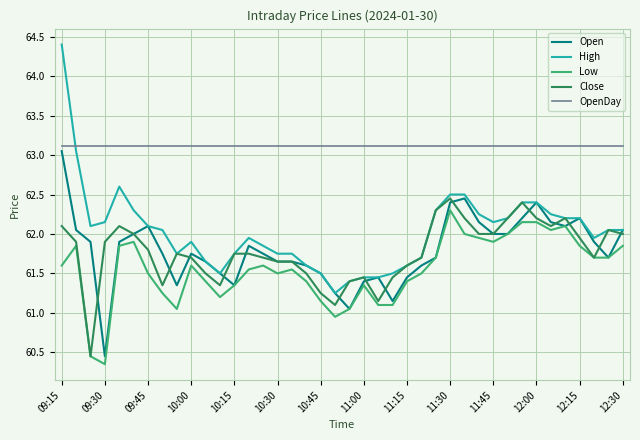

What is the maximum value shown in the chart?

64.4